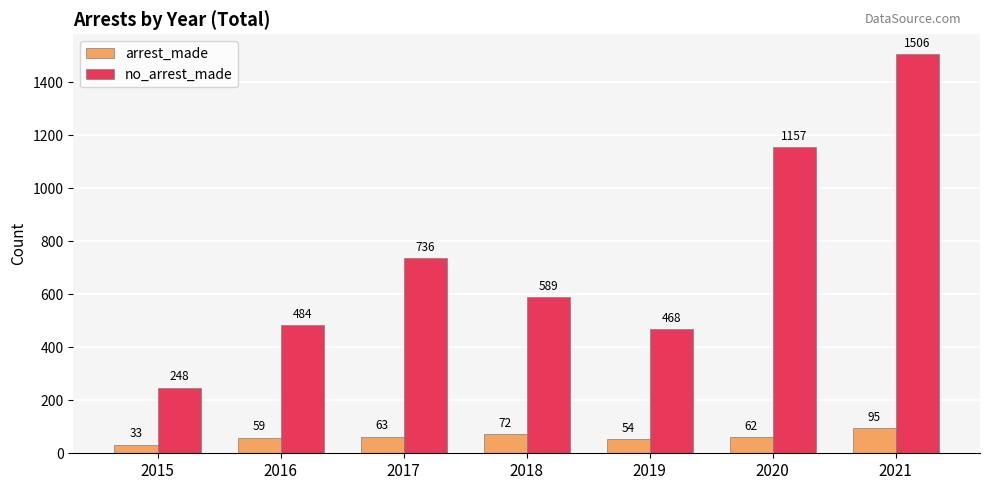

What is the average value of the arrest_made series?

63